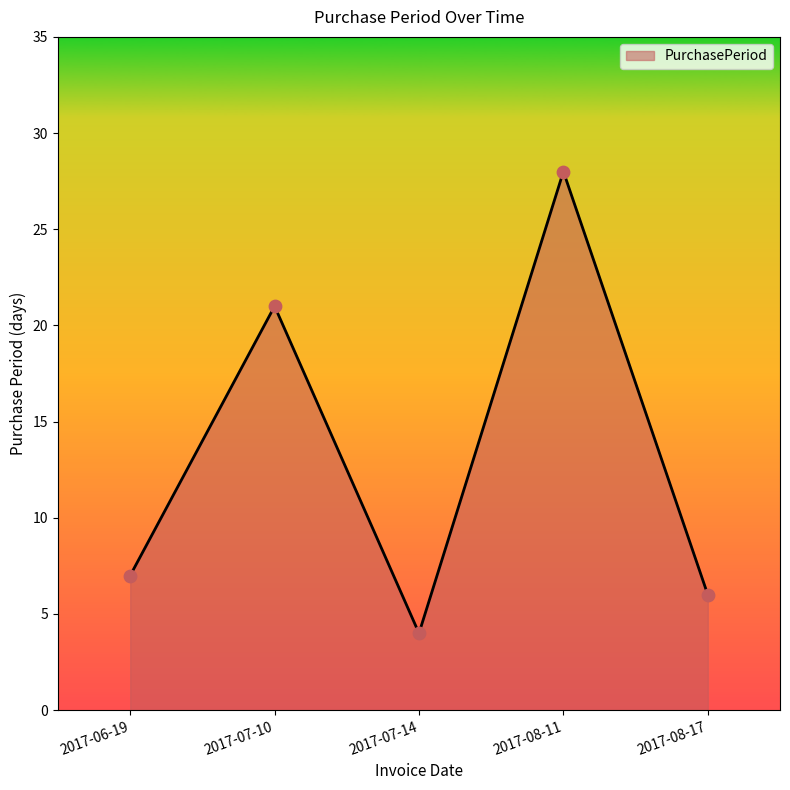

What is the change in value from 2017-08-11 to 2017-08-17?

-22